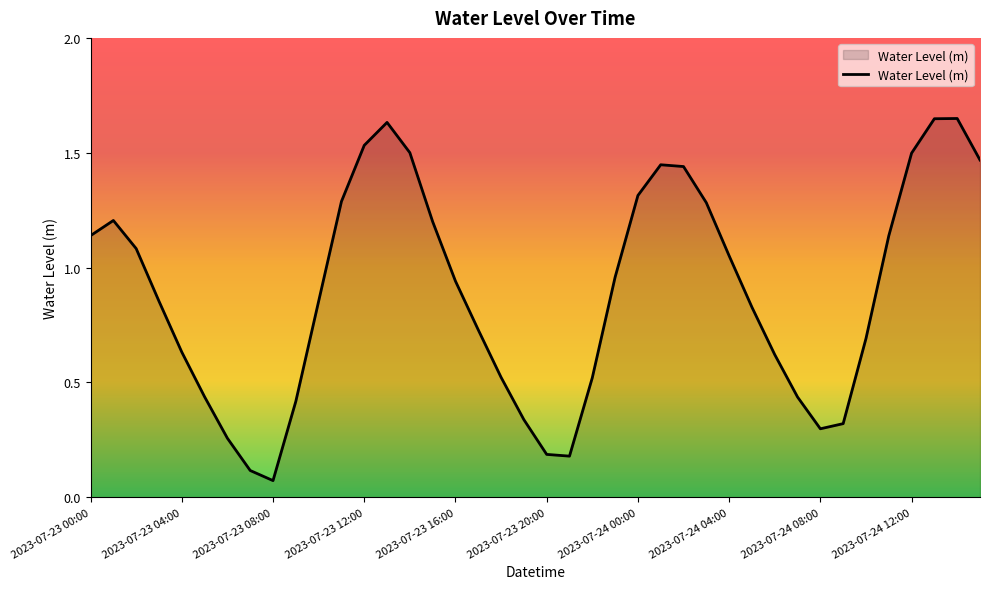

Does the chart have visible grid lines?

No